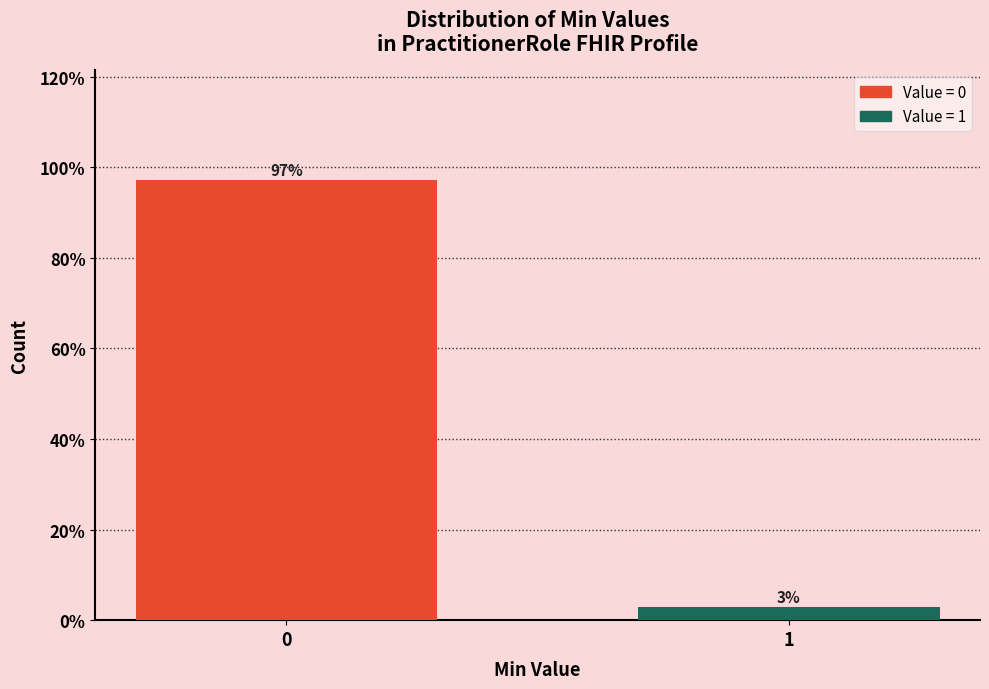

Rank the categories by value from highest to lowest.

0, 1